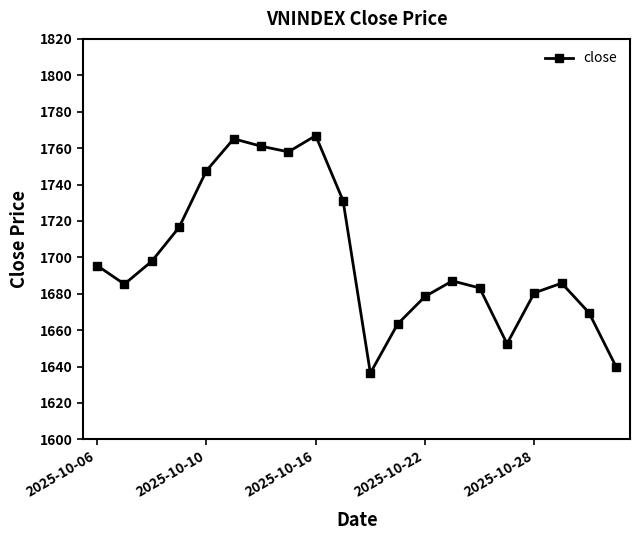

What is the minimum value shown in the chart?

1636.4